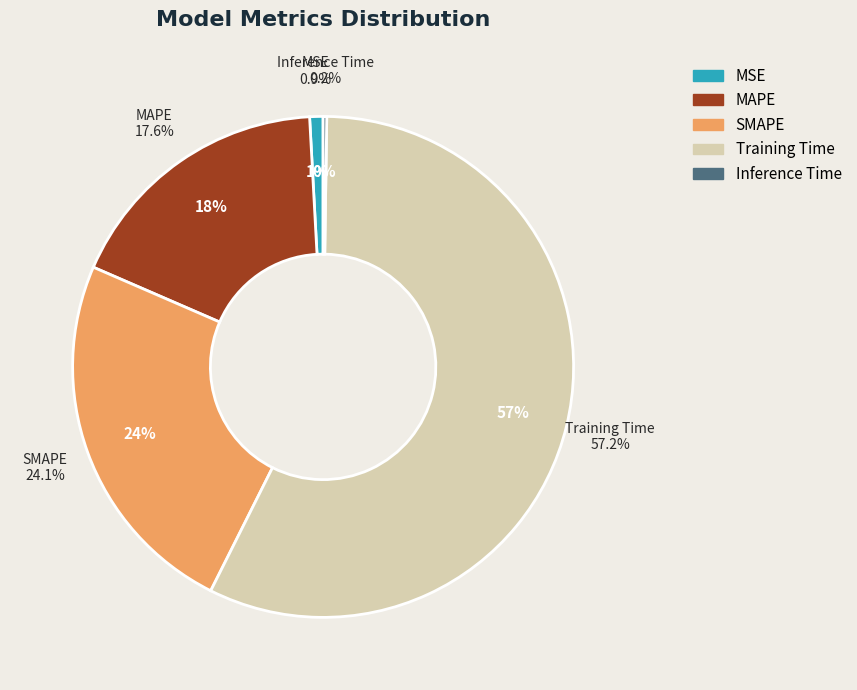

How many slices are in this pie chart?

5